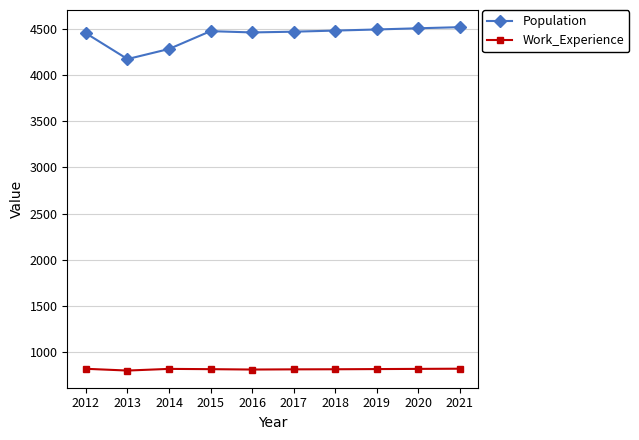

What is the spread (max minus min) of values at 2020?

3685